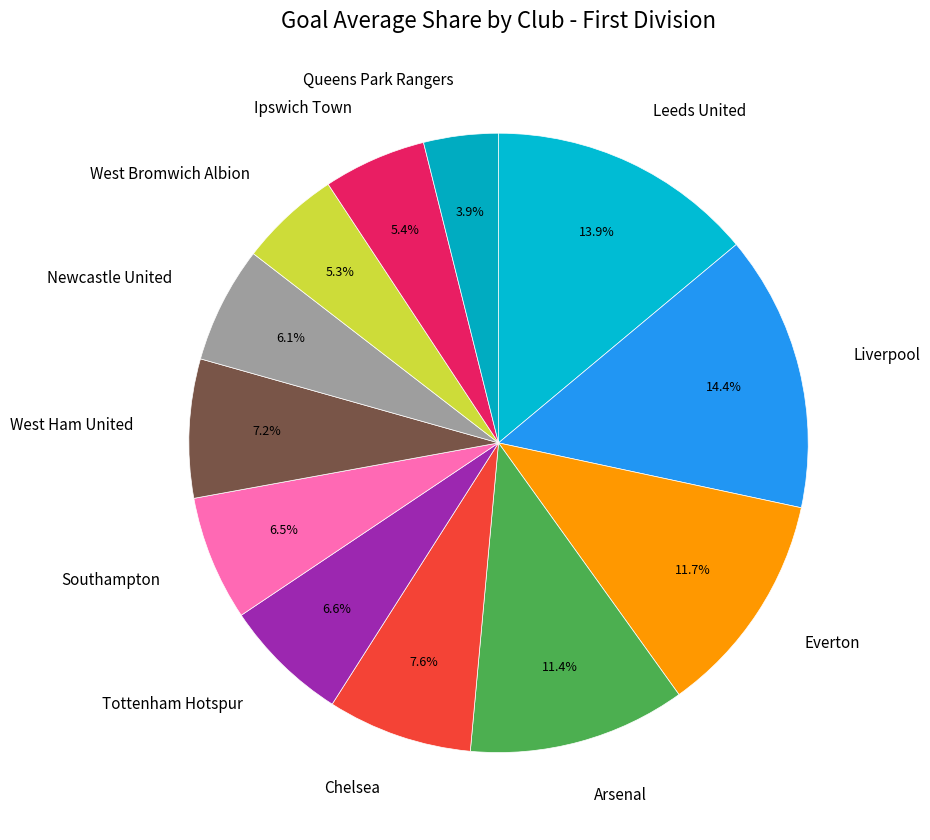

What percentage is the West Ham United slice, to the nearest percent?

7%